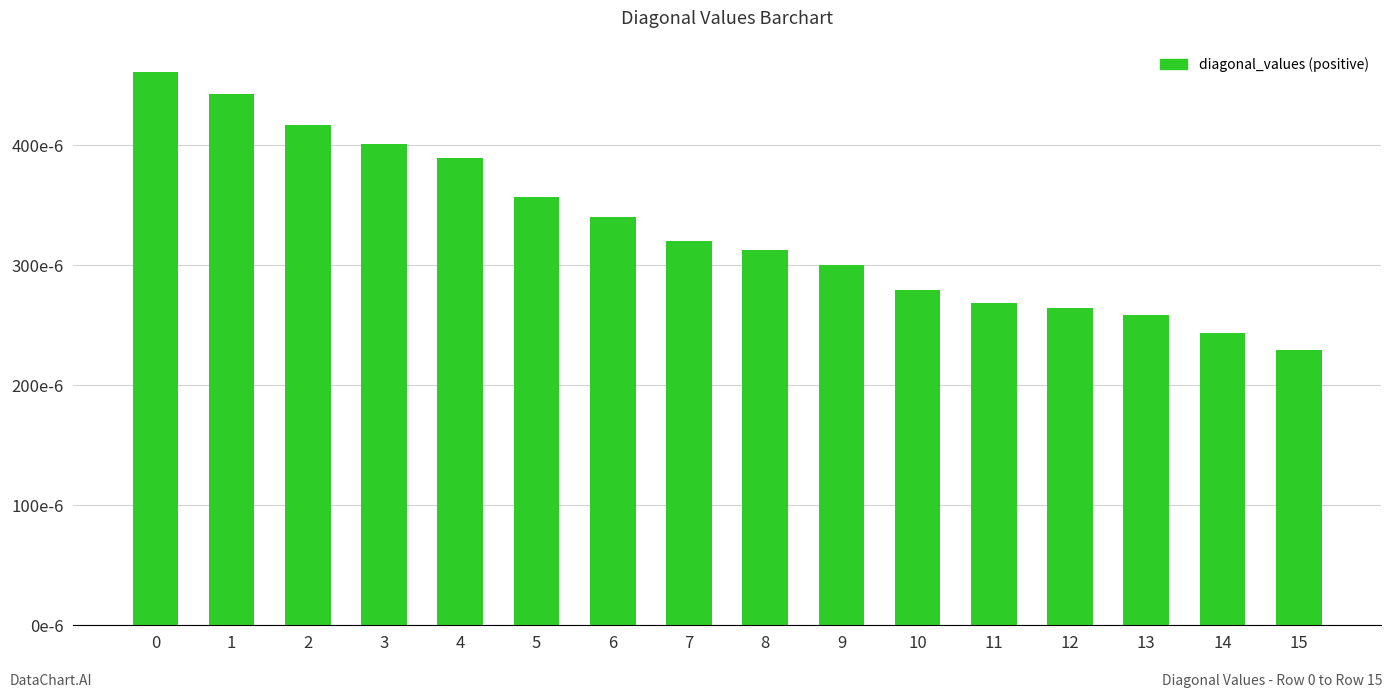

What is the value of the 12th bar from the left?

268.9